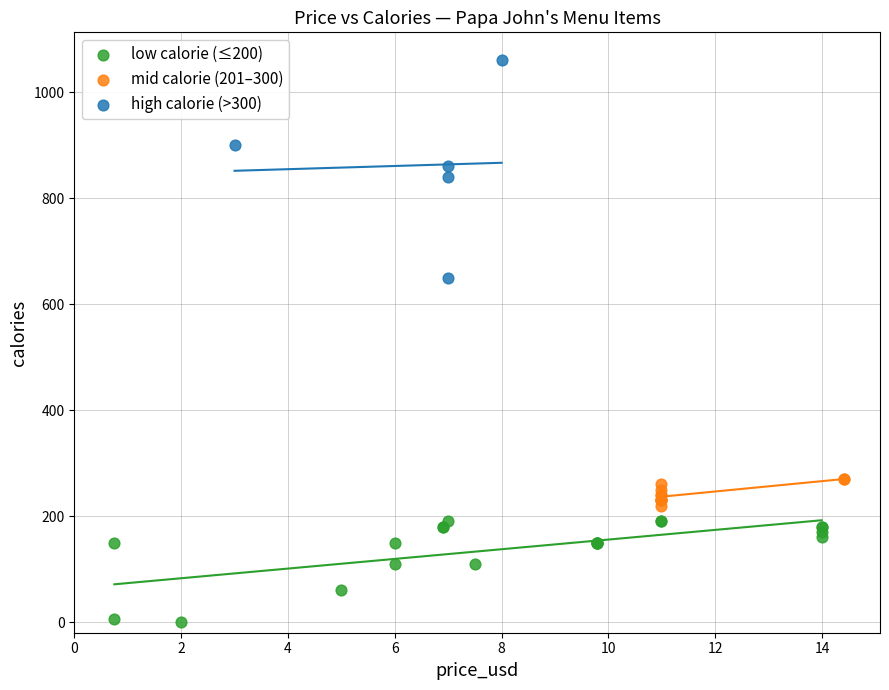

Which series has the largest Y range (max minus min)?

high calorie (>300)